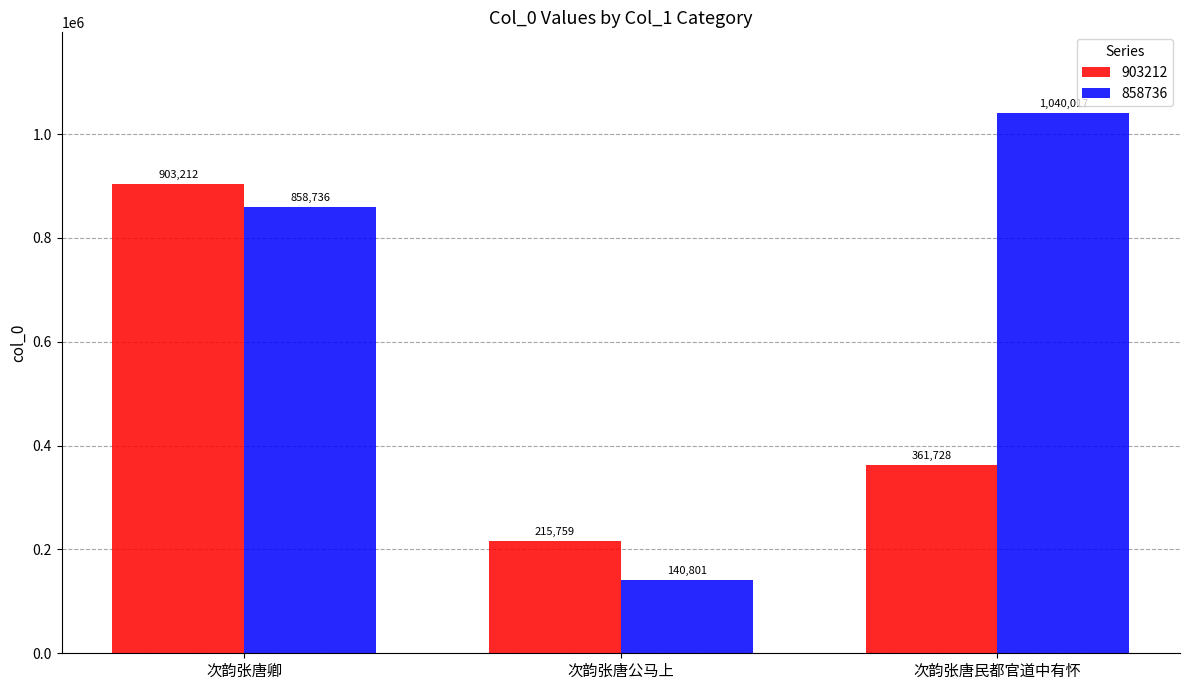

Rank the series at 次韵张唐公马上 from highest to lowest value.

903212, 858736